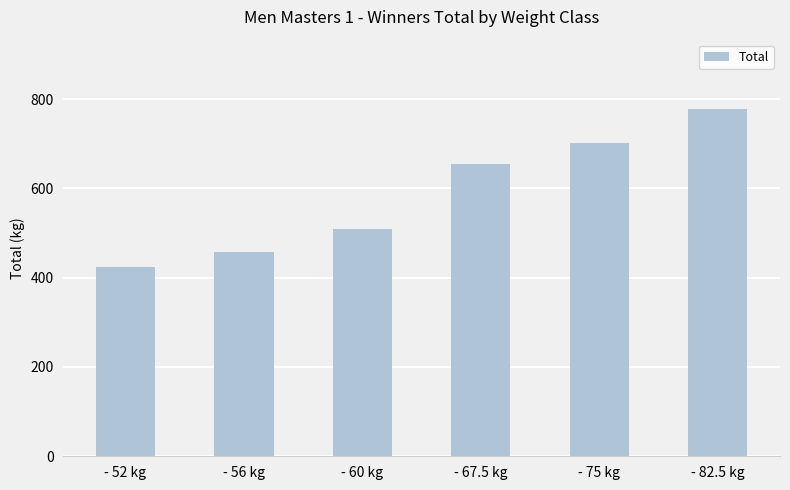

Rank the categories by value from lowest to highest.

- 52 kg, - 56 kg, - 60 kg, - 67.5 kg, - 75 kg, - 82.5 kg